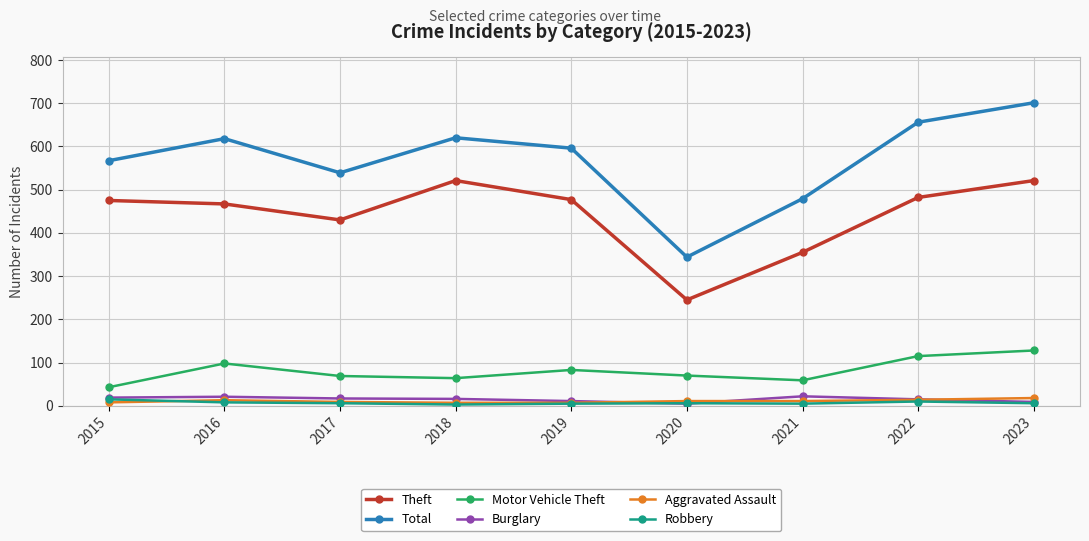

What is the value of the Theft point at the 4th from the left?

521